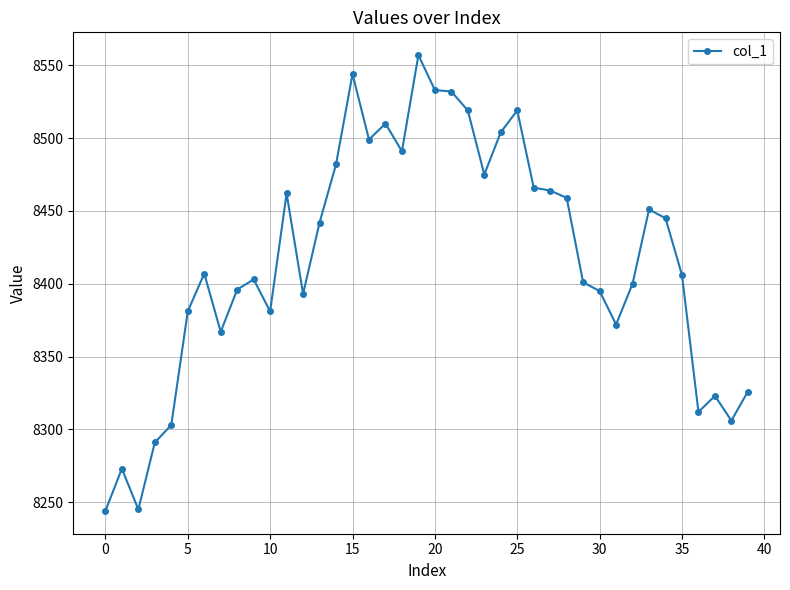

What is the difference between the maximum and minimum values?

313